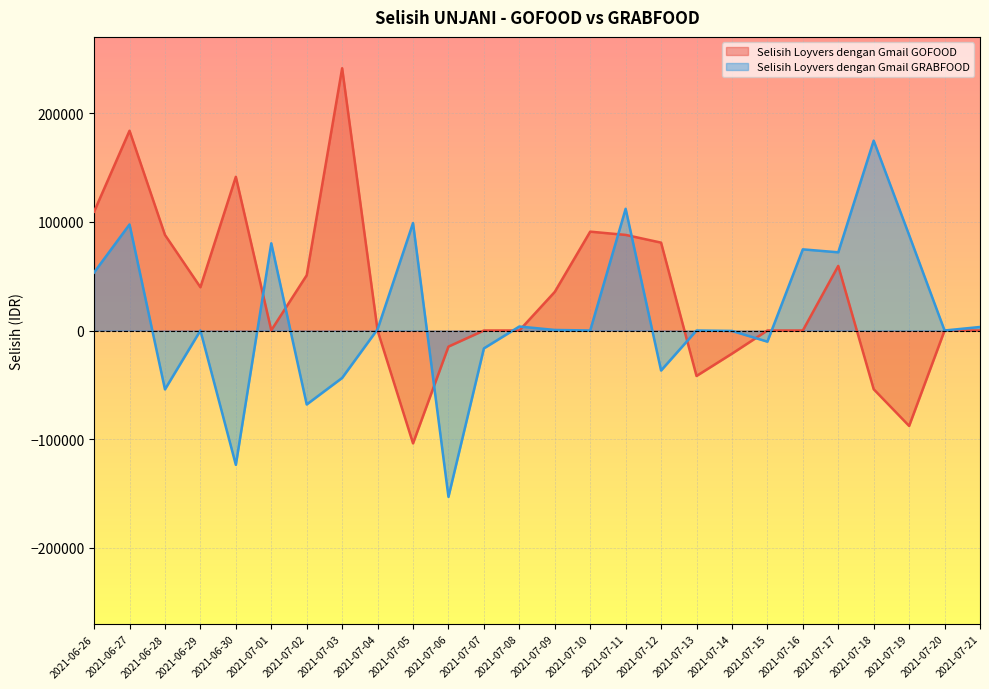

What is the sum of all Selisih Loyvers dengan Gmail GRABFOOD values?

353050